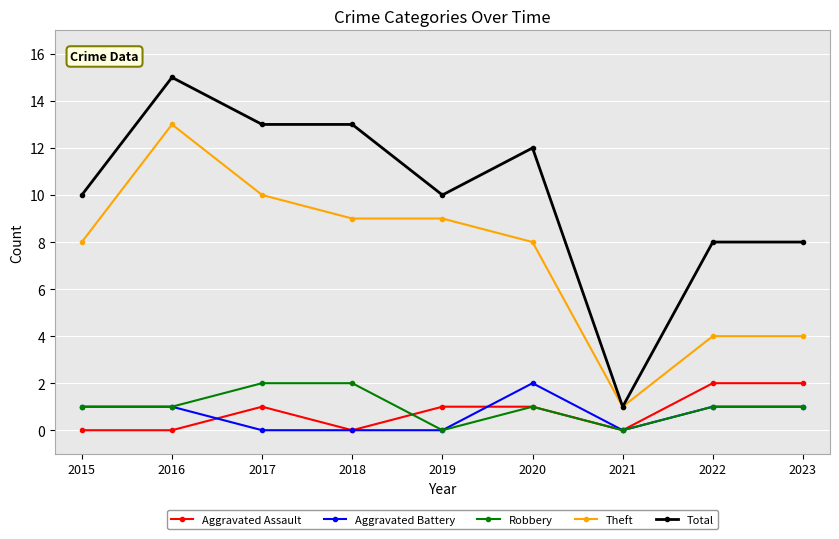

True or false: Aggravated Battery and Theft cross at least once.

False